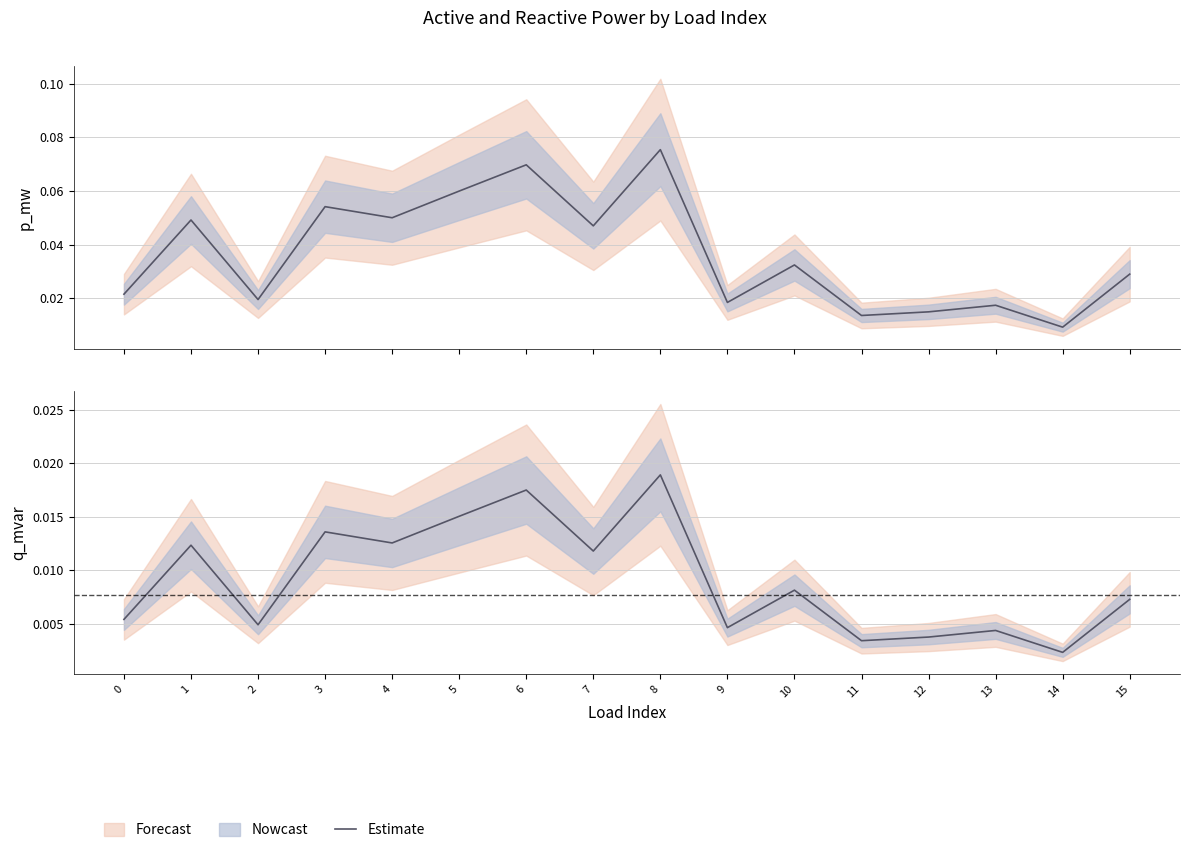

True or false: p_mw and Estimate cross at least once.

False